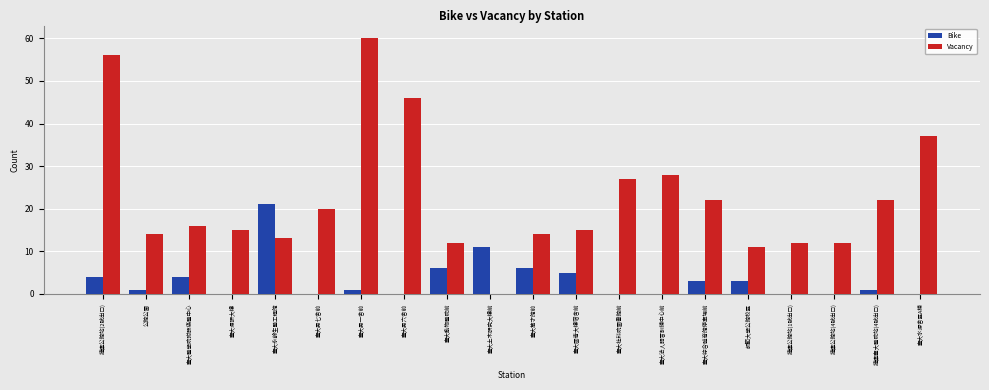

What is the sum of the Vacancy values at 臺大法人語言訓練中心前 and 臺大國青大樓宿舍前?

43